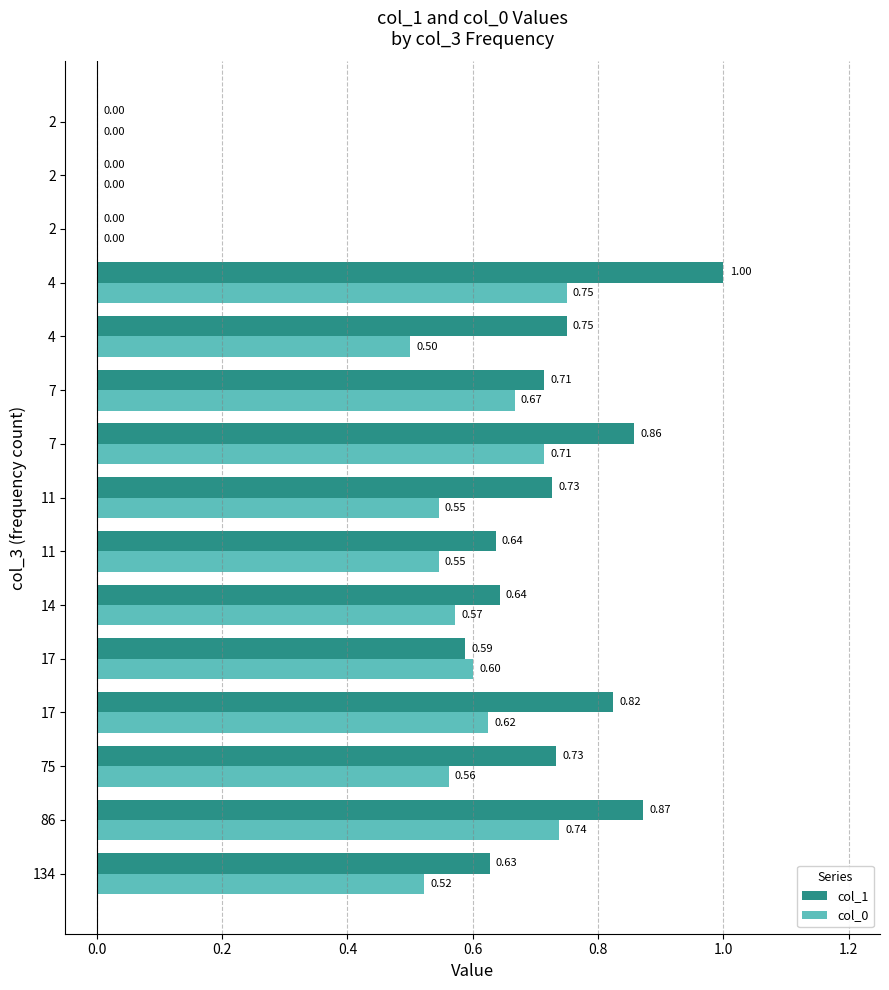

List the series in order of their overall mean, highest first.

col_1, col_0